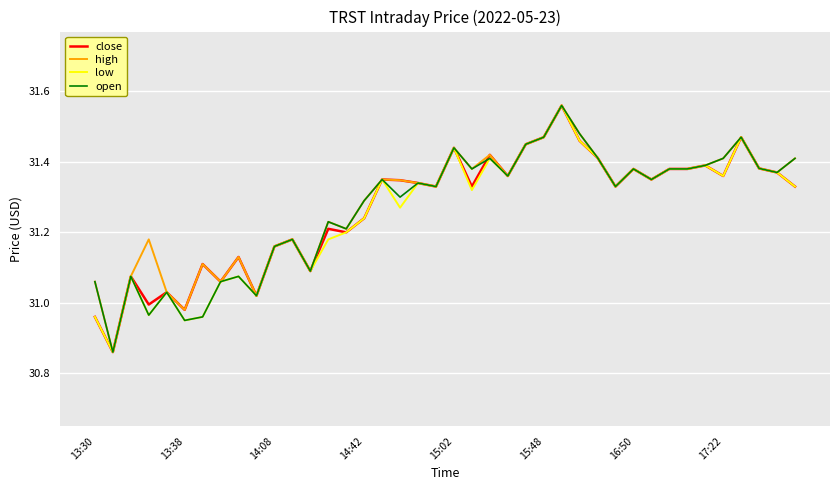

How many interior local peaks does the low series have?

12